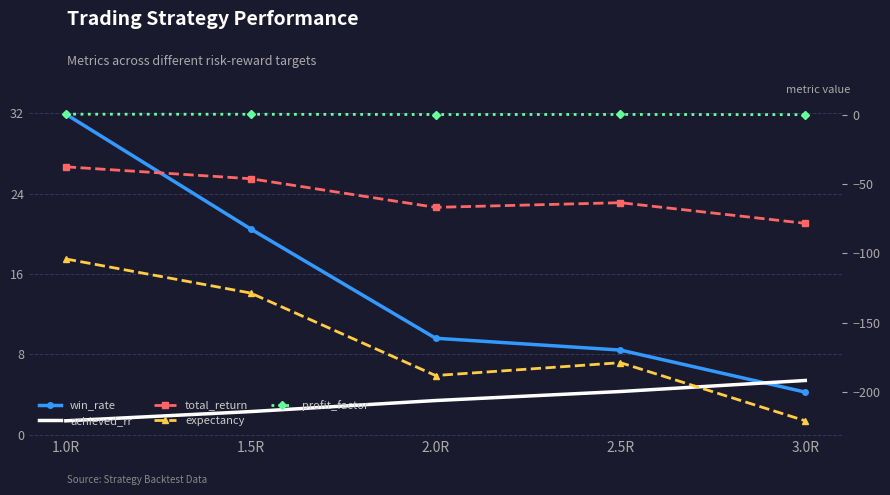

Where is achieved_rr nearest to the value 3?

2.0R